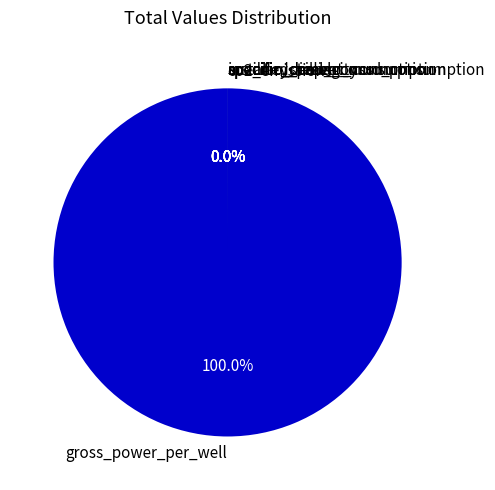

True or false: auxiliary_power accounts for 8% of the total.

False